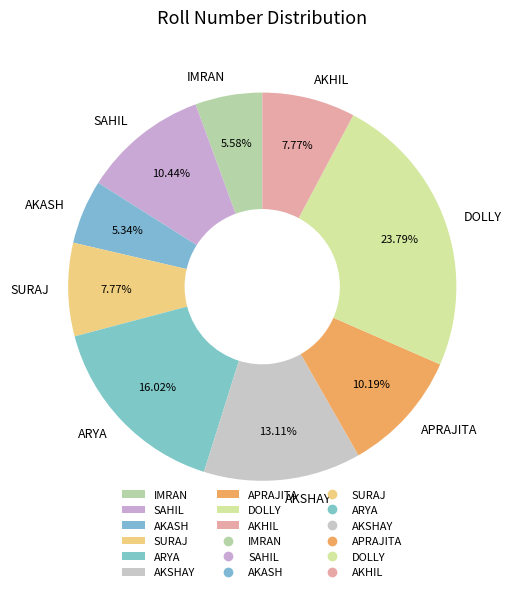

How many slices are in this pie chart?

9